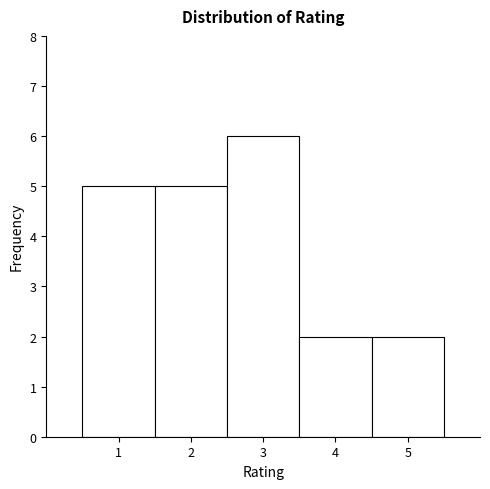

Reading left to right, list every bar in this chart as the range it spans on the x-axis followed by its height. The values are not printed on the chart, so give them approximately, as read against the axis.

0.5 to 1.5: 5
1.5 to 2.5: 5
2.5 to 3.5: 6
3.5 to 4.5: 2
4.5 to 5.5: 2